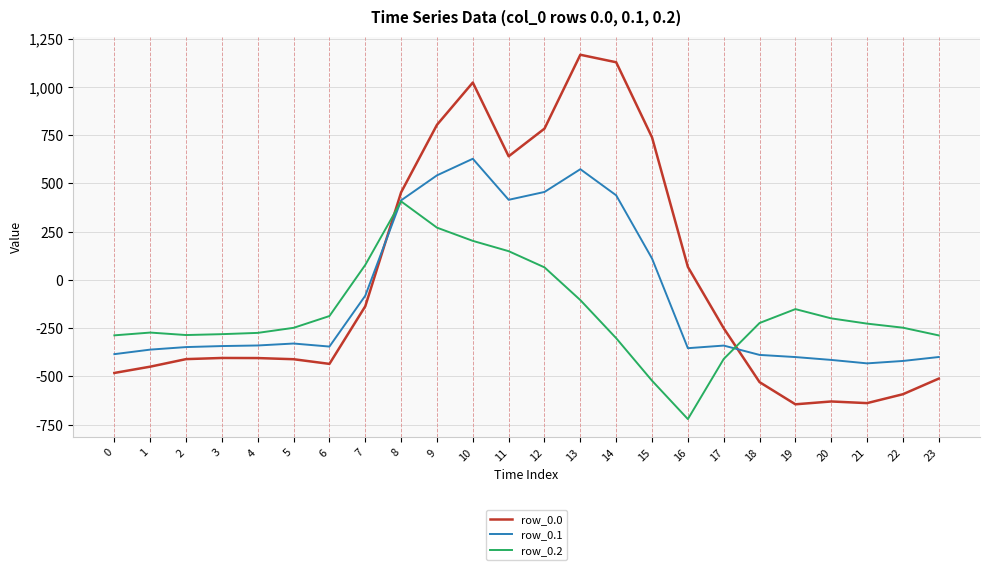

Between 7 and 23, which series saw the biggest shift?

row_0.0